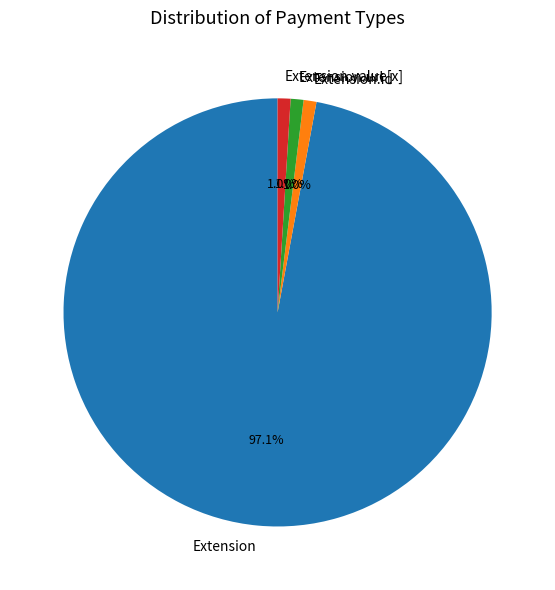

What portion of the pie excludes Extension.url?

99.0%